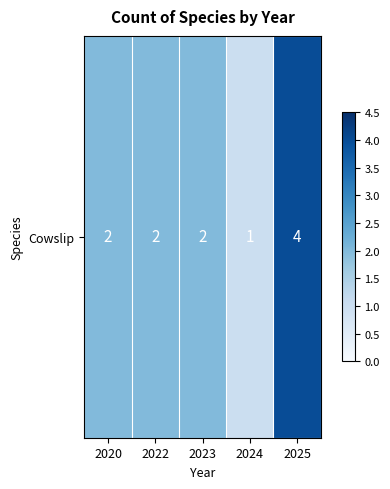

Between 2020 and 2022, which is larger?

2020